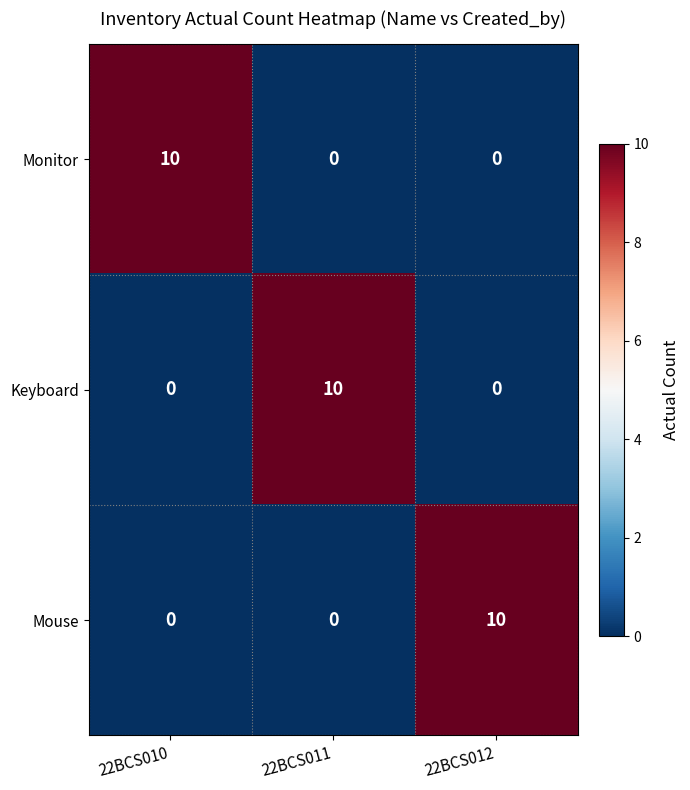

How many values in the Monitor series exceed 0?

1